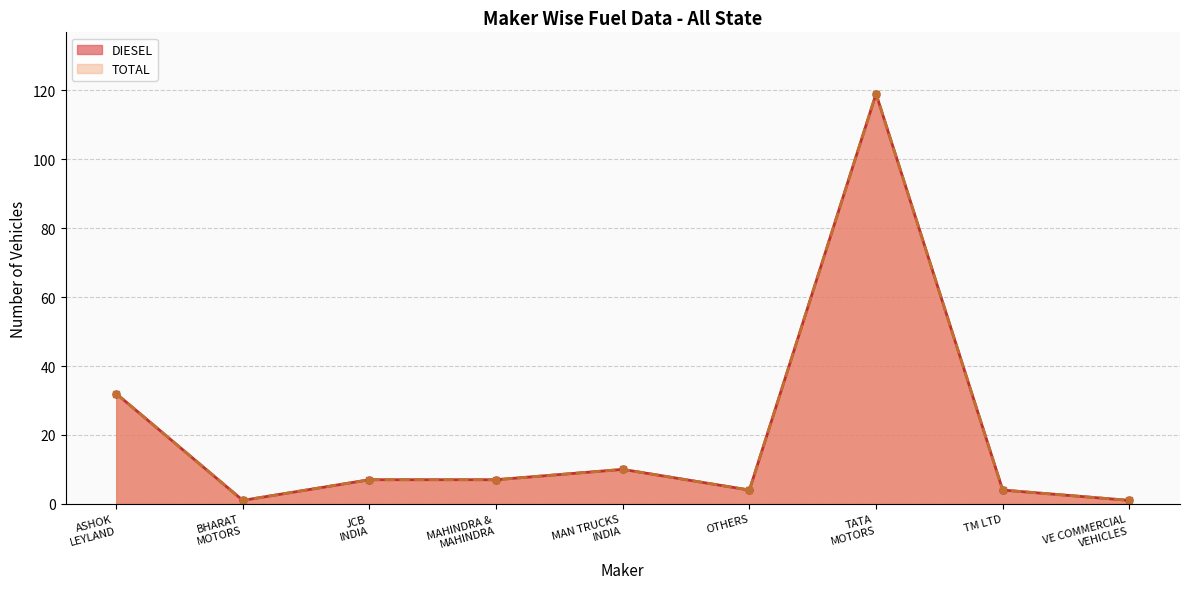

What are all the series names shown in the legend?

DIESEL, TOTAL